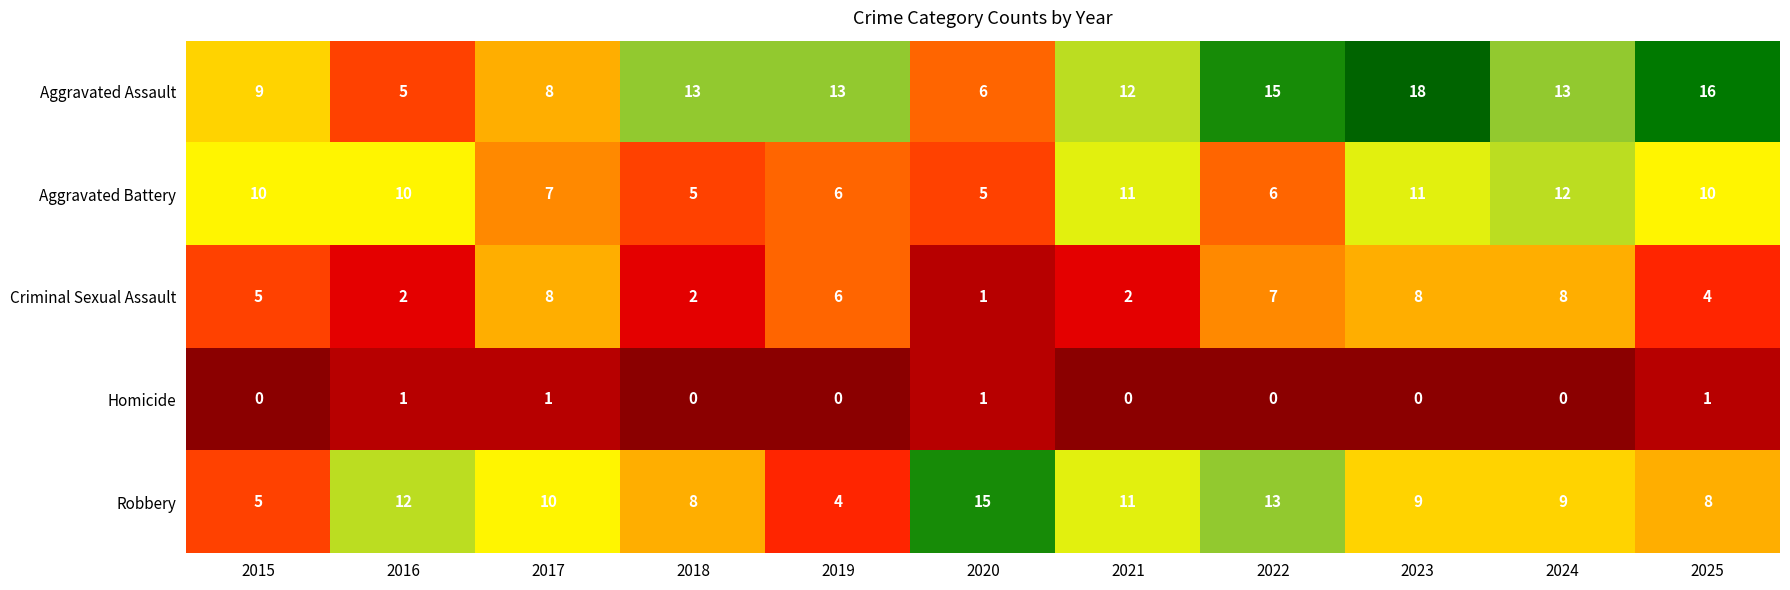

What is the difference between the Robbery values at 2022 and 2023?

4